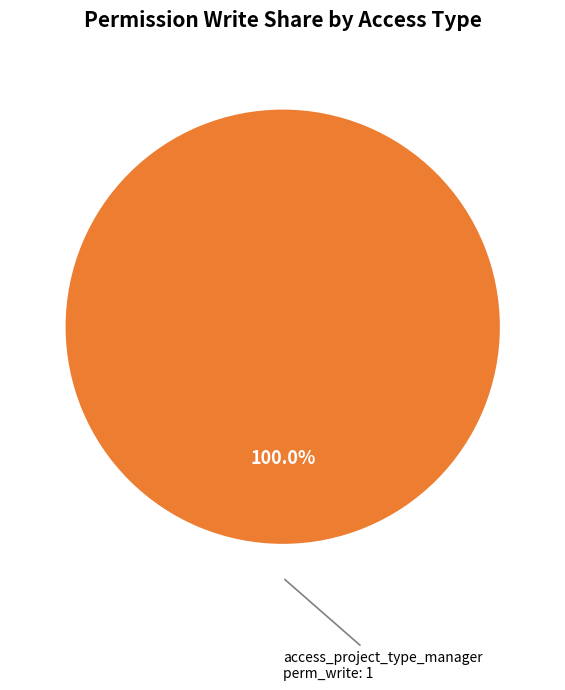

Is there a majority slice in this chart?

Yes